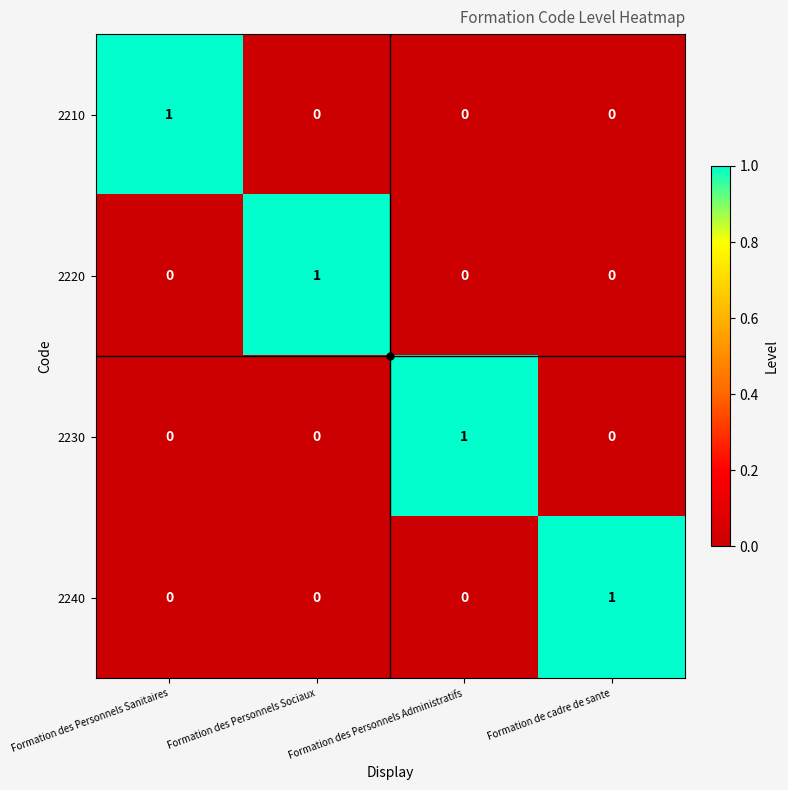

Is the value of 2230 at Formation des Personnels Sociaux greater than the value of 2240 at Formation de cadre de sante?

No